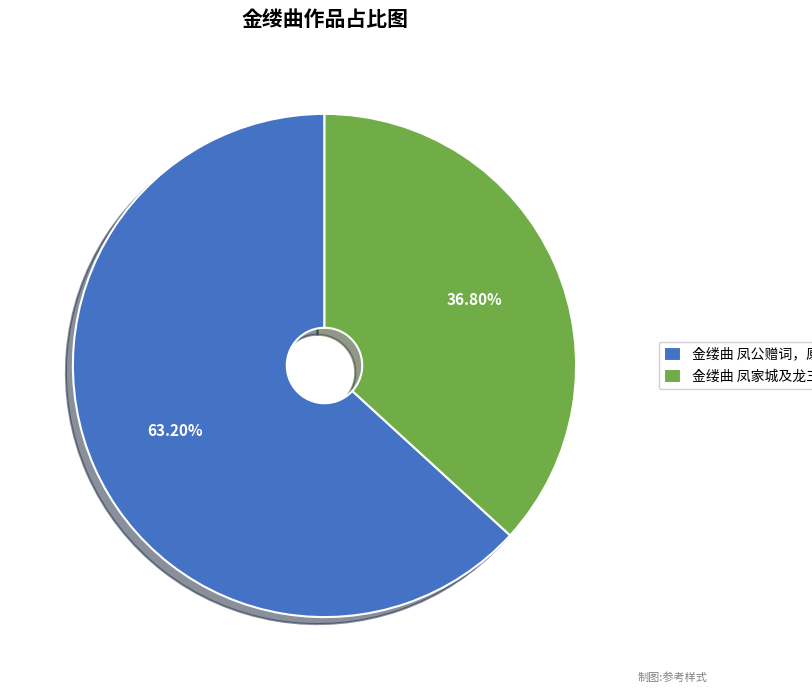

Count the number of slices in the pie.

2